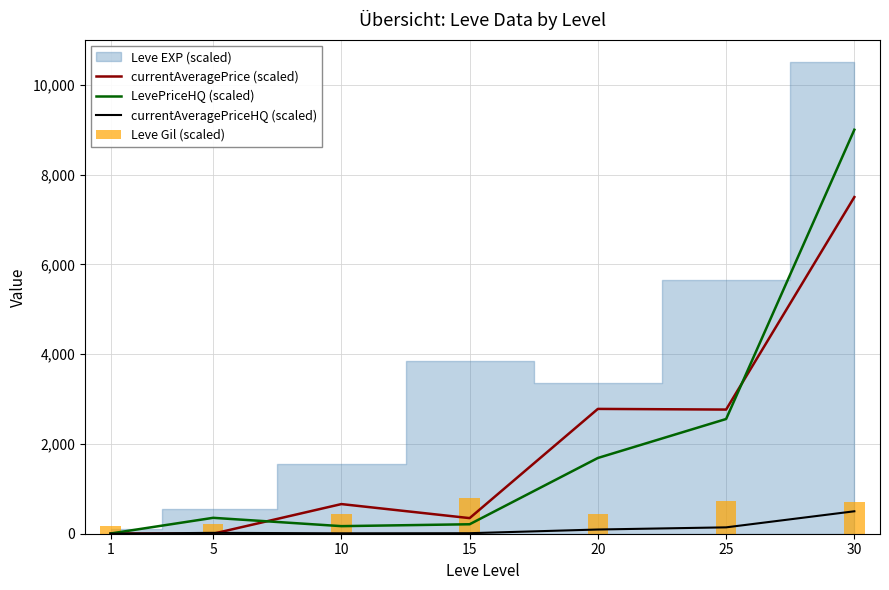

What is the total value across all series at 5?

584.1